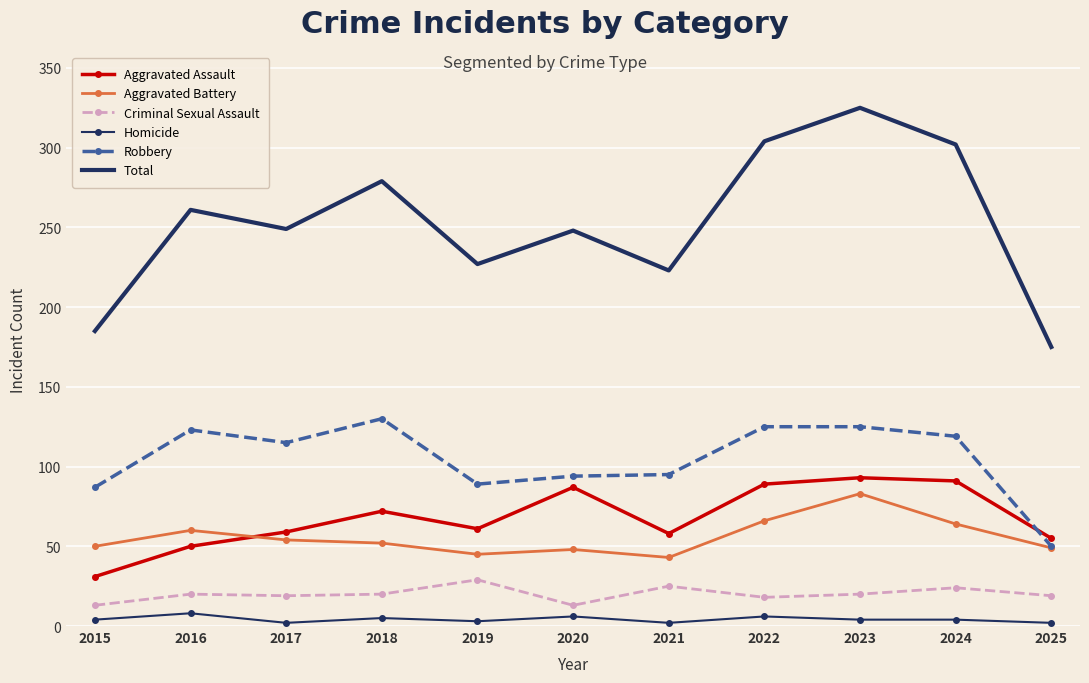

Which series changed the most between 2015 and 2023?

Total